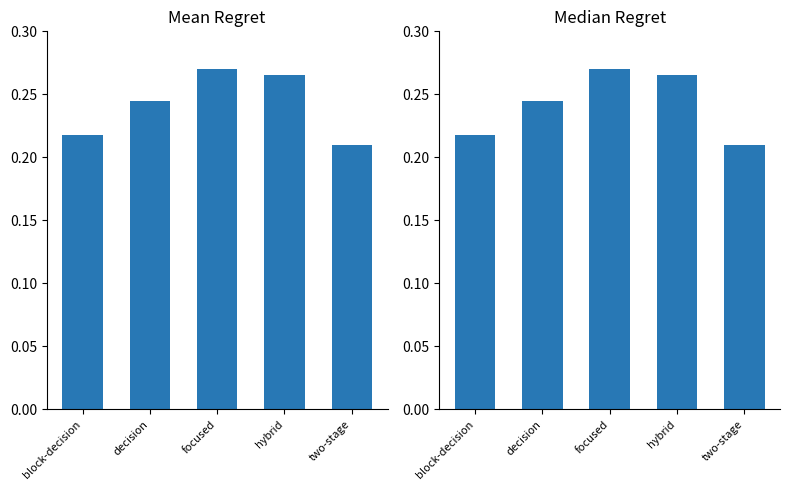

How many data points does each series have?

5